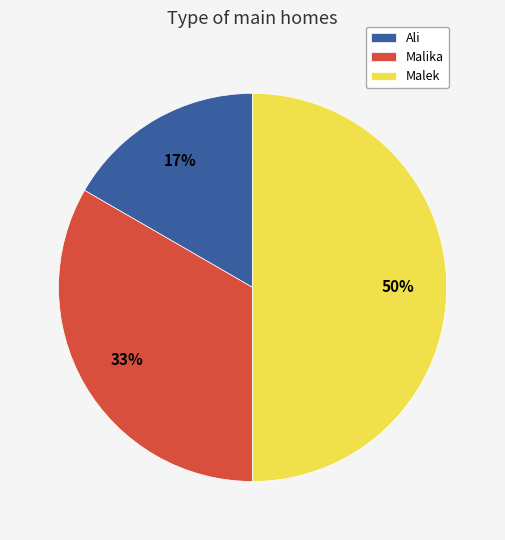

Approximately how many times larger is the value at Ali compared to Malika?

0.5